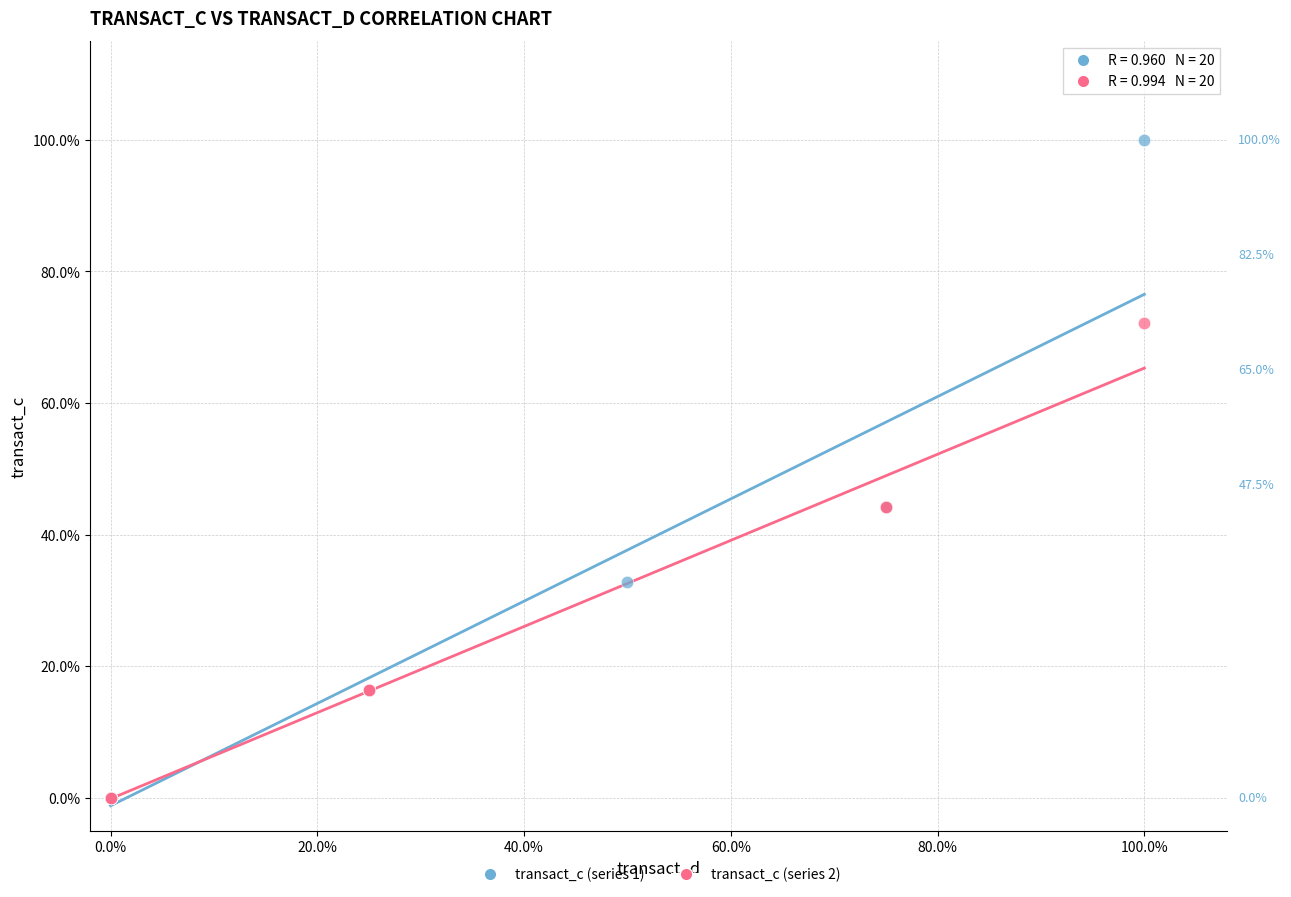

Which series has the widest spread of Y values?

transact_c (series 1)